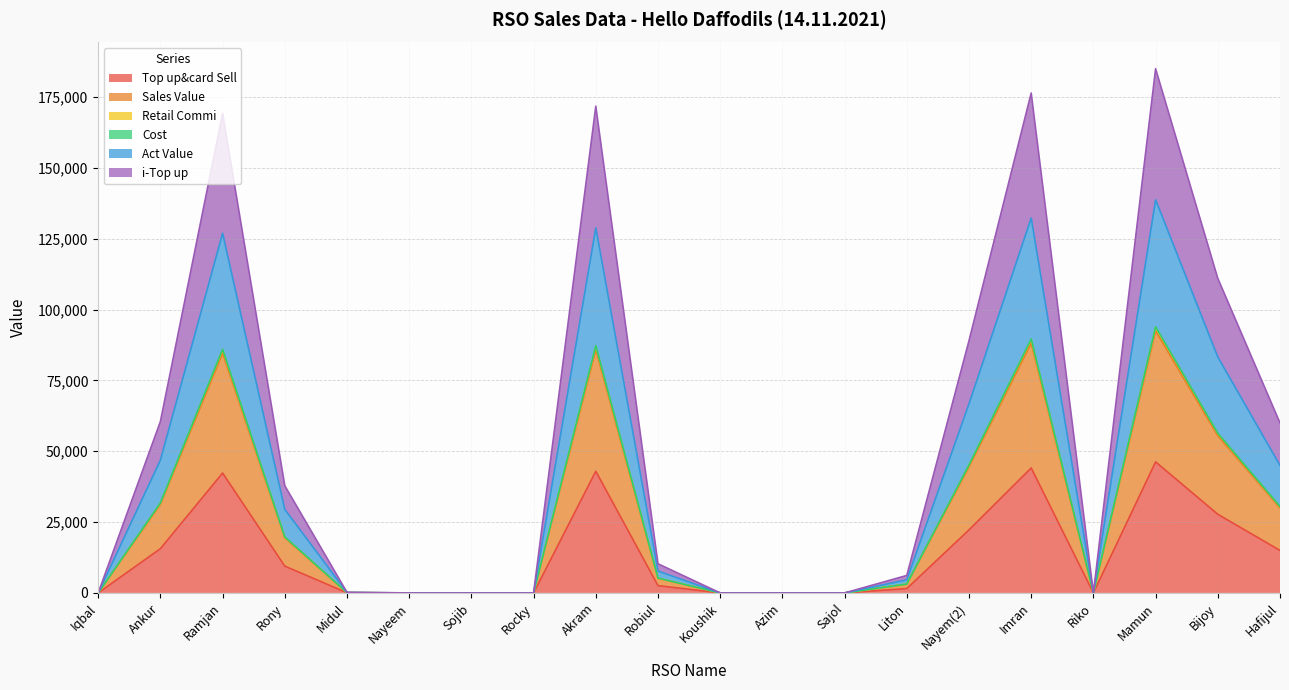

The value of Sales Value at Sajol is 0.0. True or false?

True